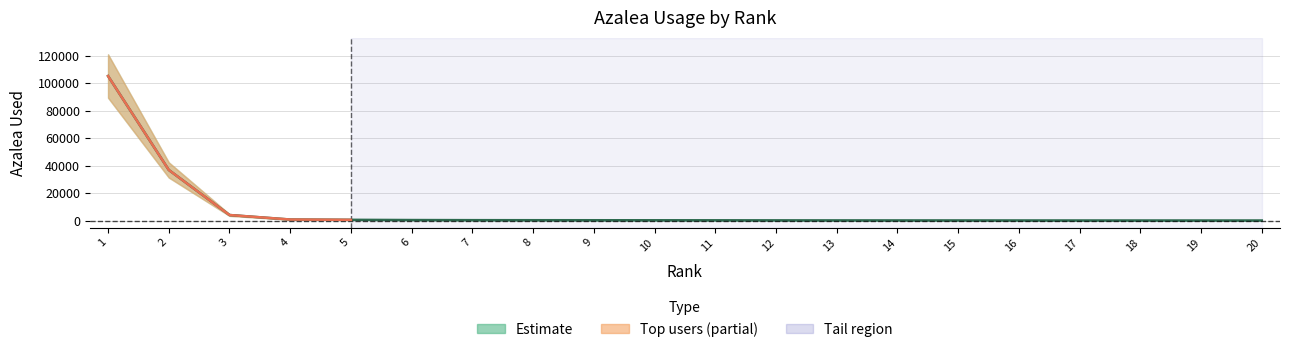

What is the value of the 12th point from the left?

209.6